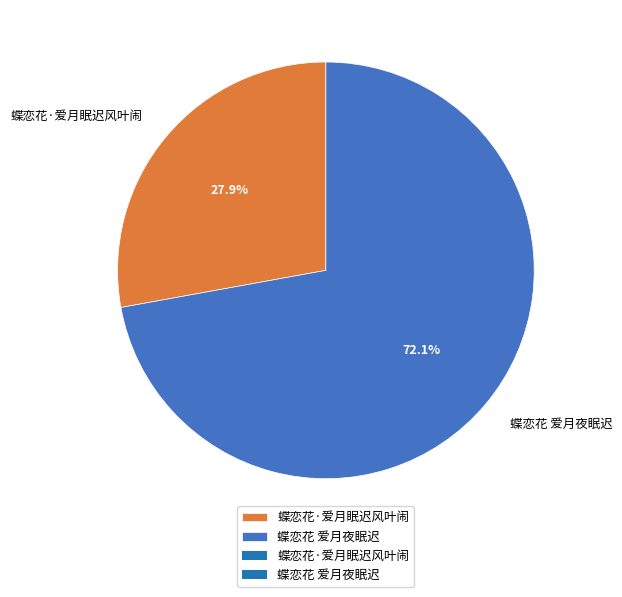

What is the total percentage of 蝶恋花 爱月夜眠迟 and 蝶恋花·爱月眠迟风叶闹?

100.0%